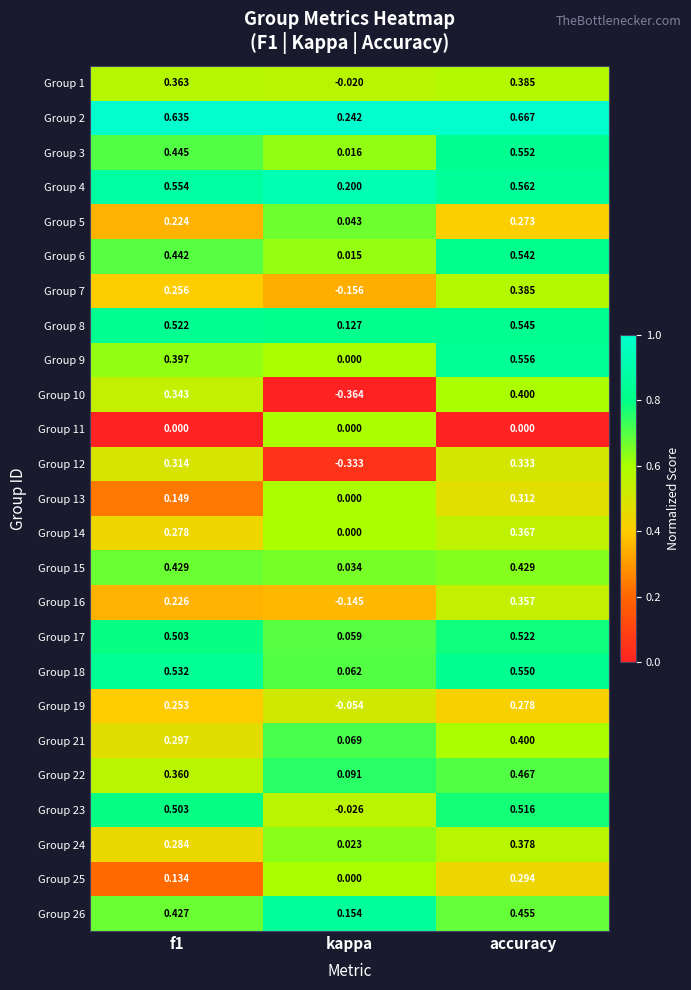

Which label corresponds to the smallest value in the chart?

kappa